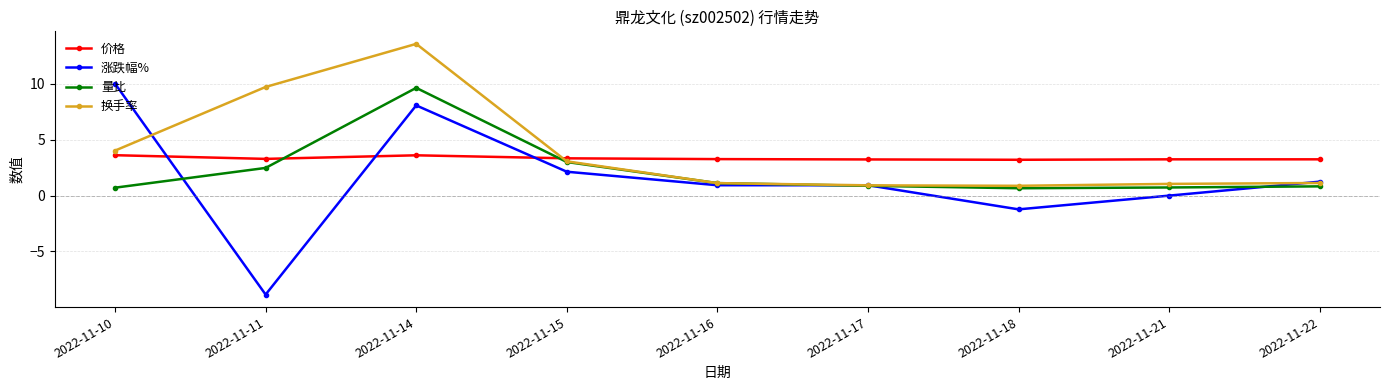

What is the value of the 量比 point at the 1st from the left?

0.7